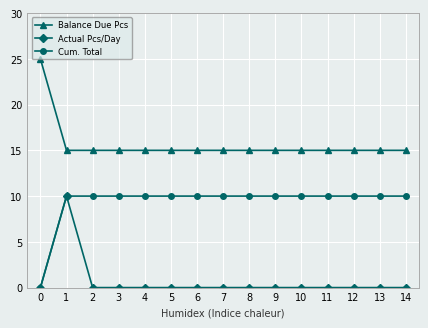

True or false: Balance Due Pcs and Cum. Total cross at least once.

False